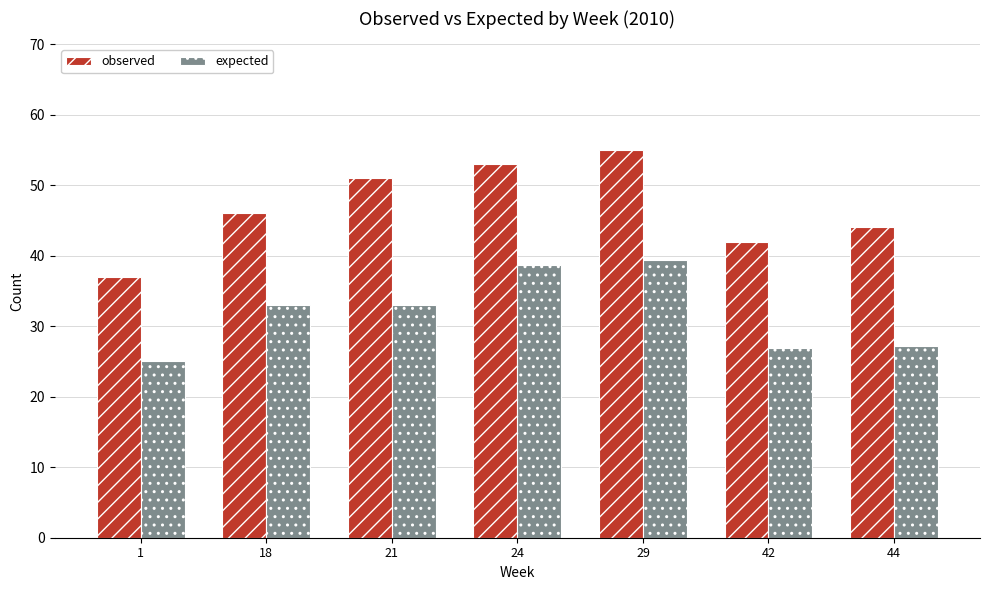

What is the difference between the observed values at 1 and 21?

14.0